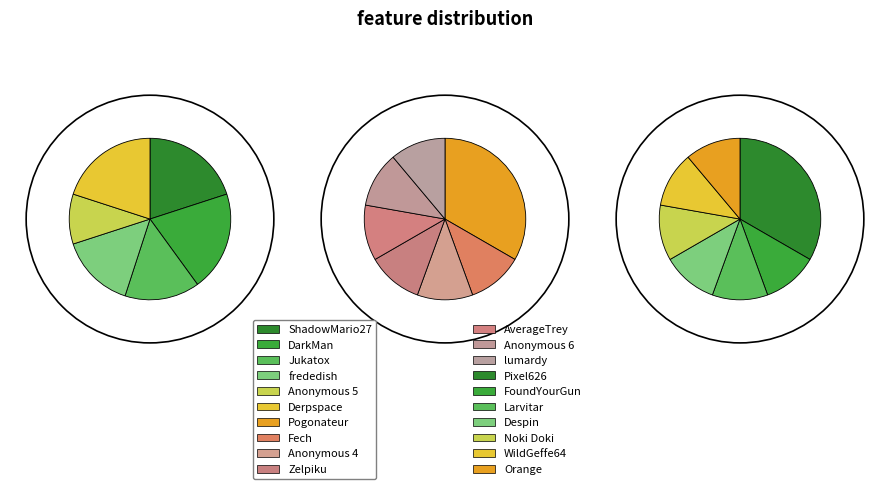

To the nearest percent, what is the average slice percentage?

5%